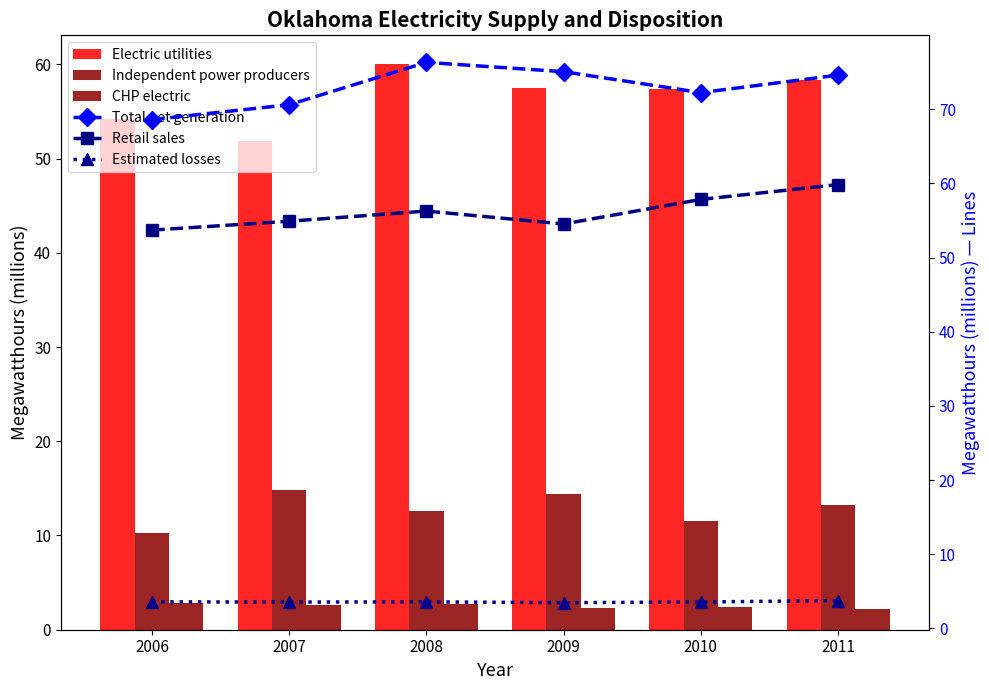

Which has a higher value, 2007 or 2008?

2008